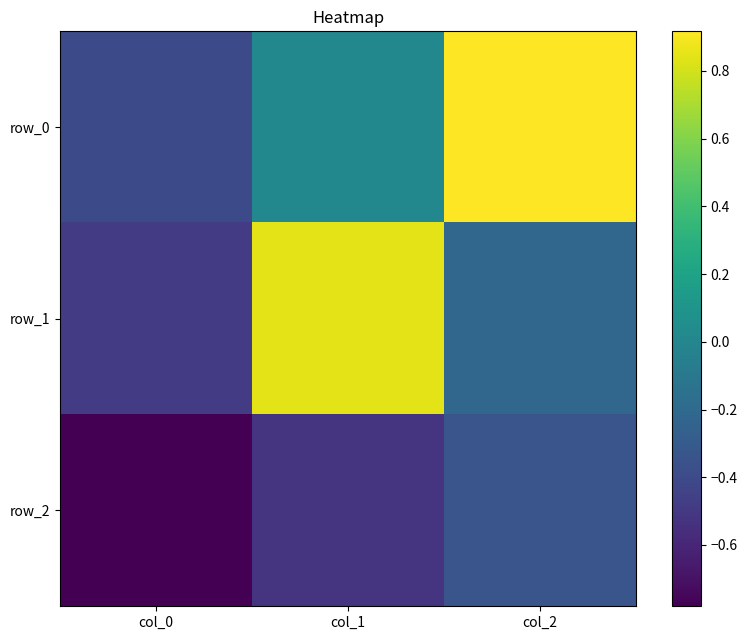

Is the value of row_1 at col_0 greater than the value of row_0 at col_2?

No